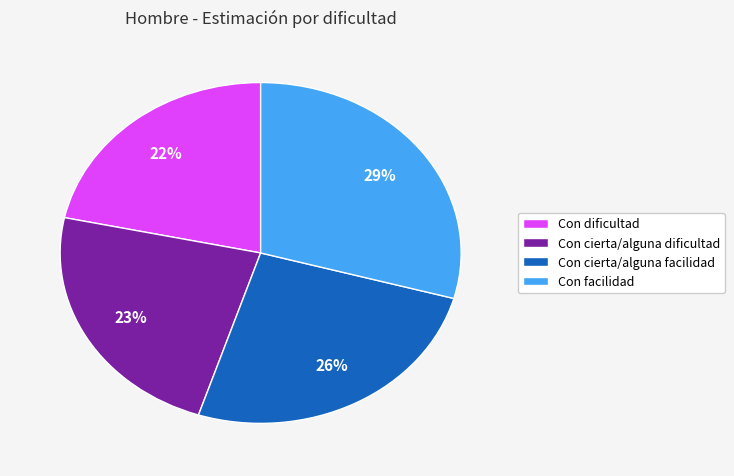

Count the number of slices in the pie.

4